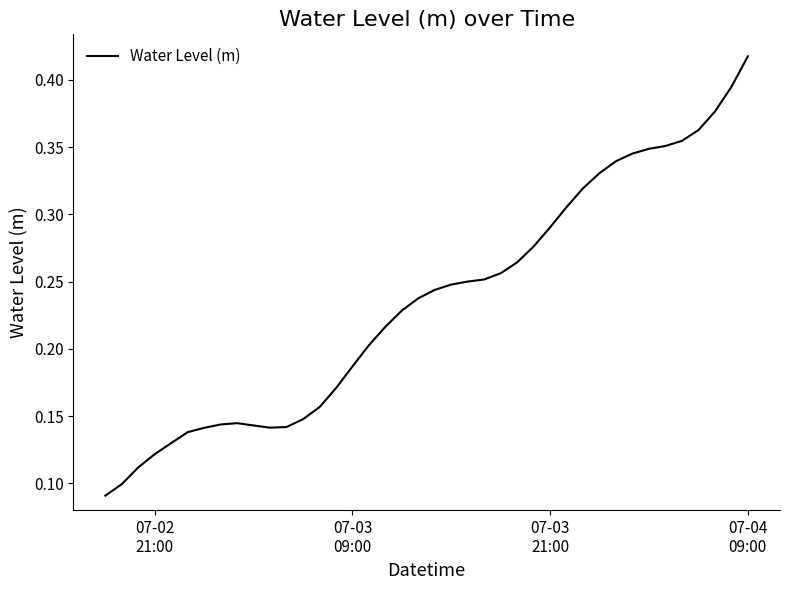

What is the greatest value displayed?

0.4